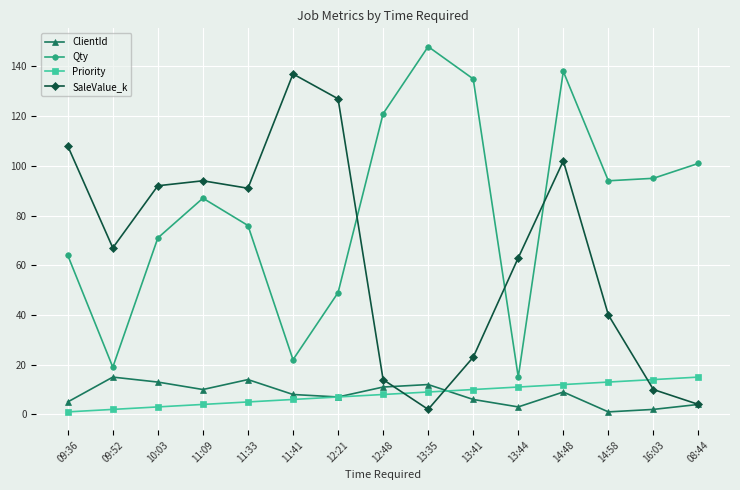

The value of Priority at 13:41 is 5. True or false?

False